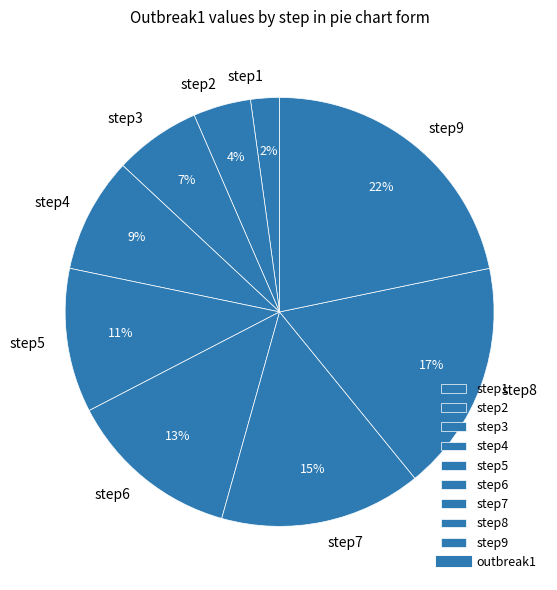

Which slice is the smallest?

step1